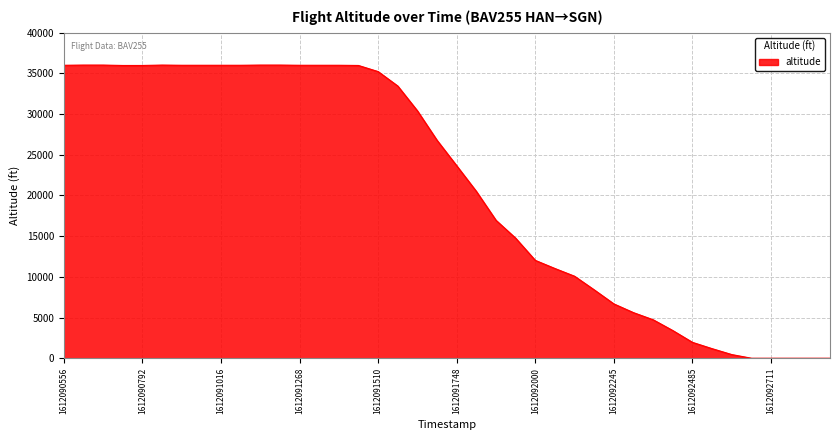

What is the greatest value displayed?

36025